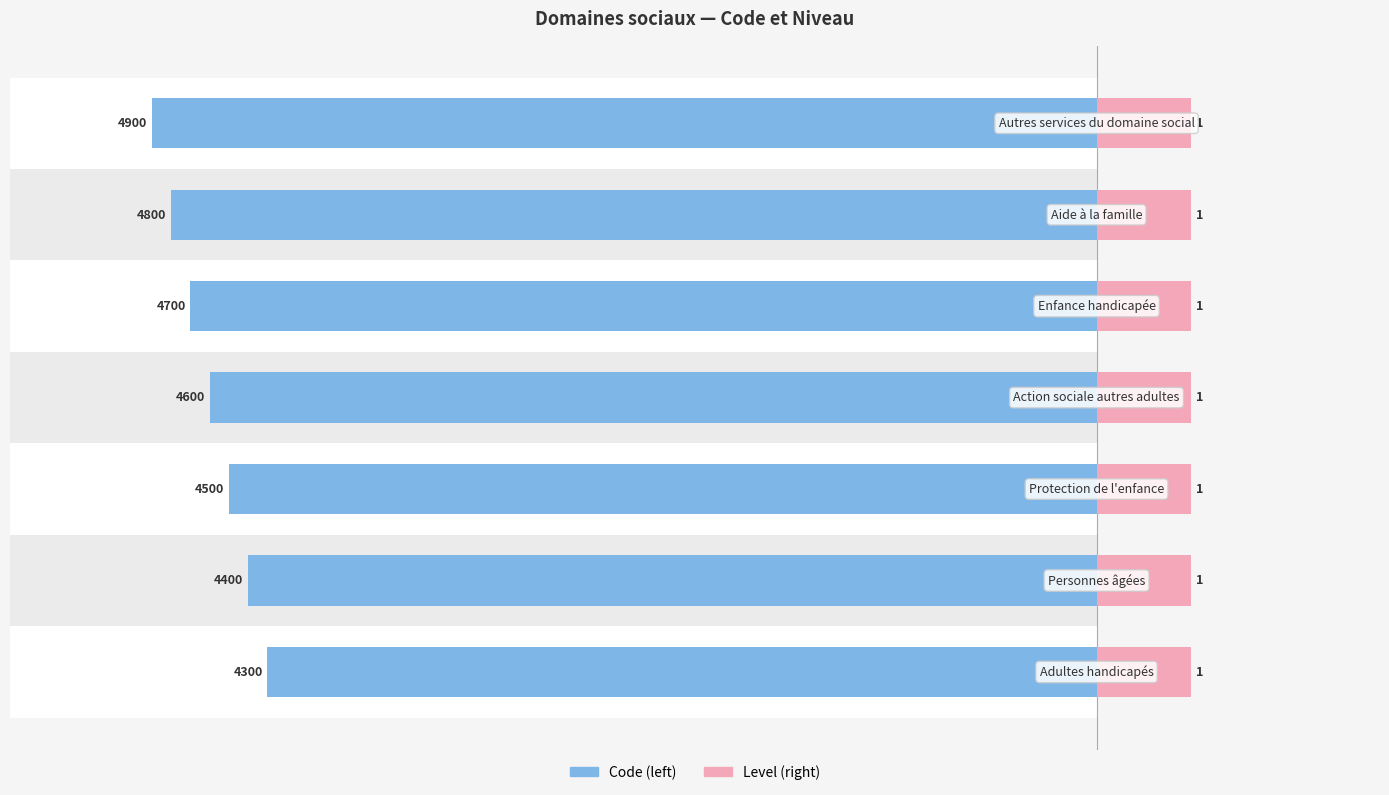

Are the bars horizontal?

Yes